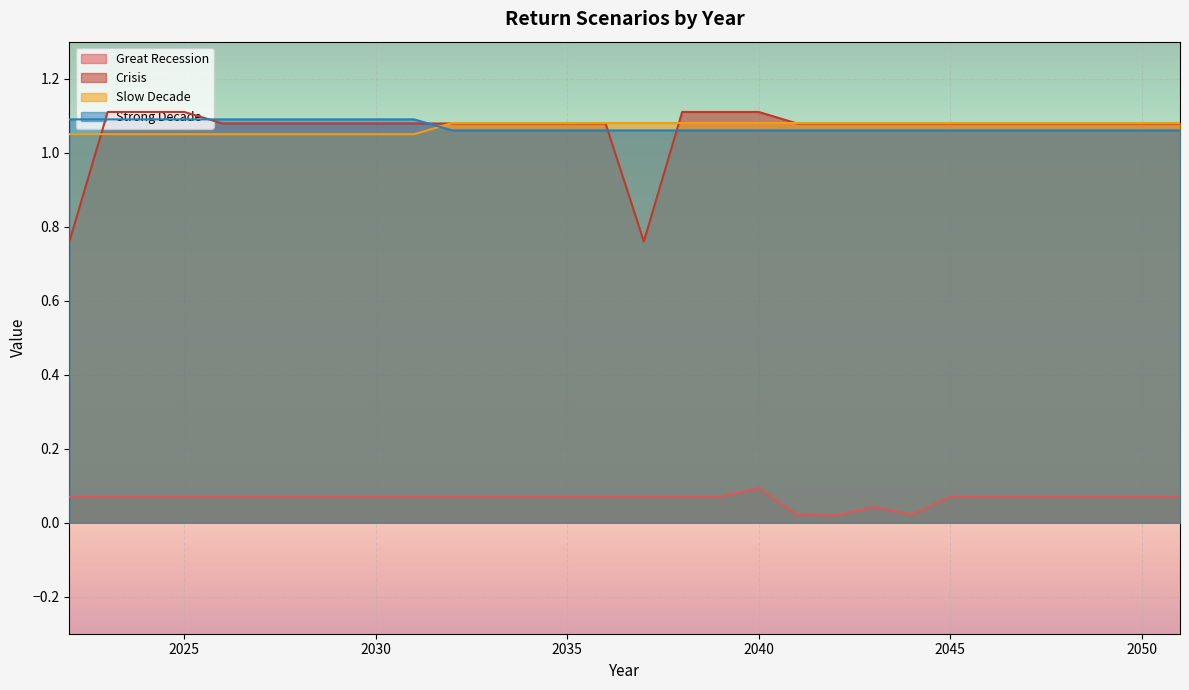

True or false: Great Recession has more than 2 points higher than both neighbors.

False